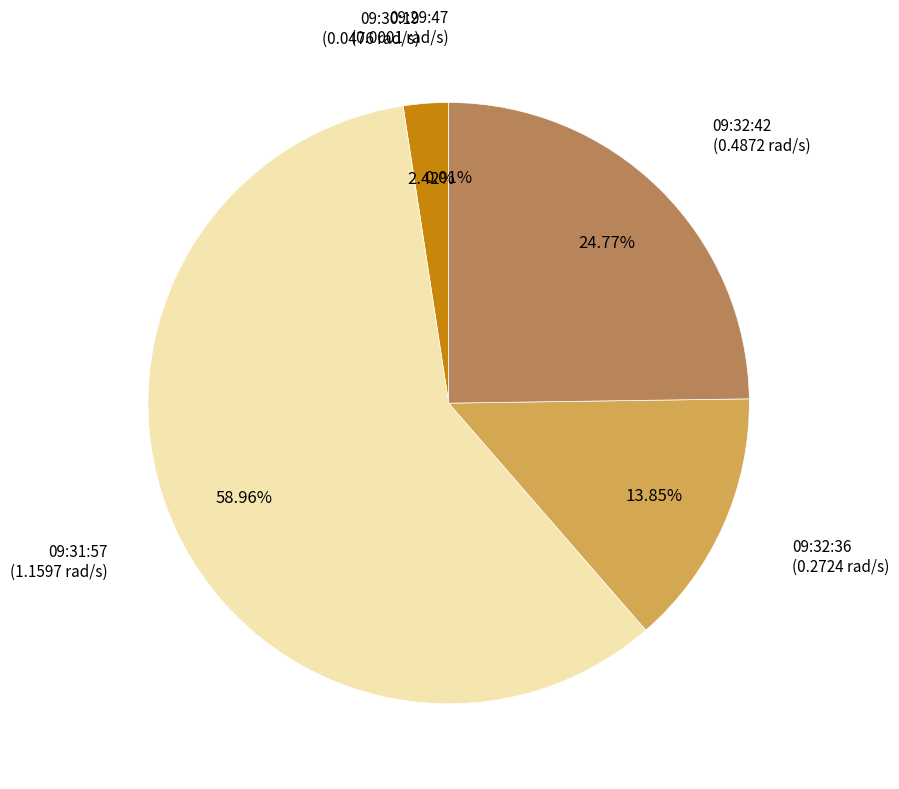

Does any single category account for the majority?

Yes